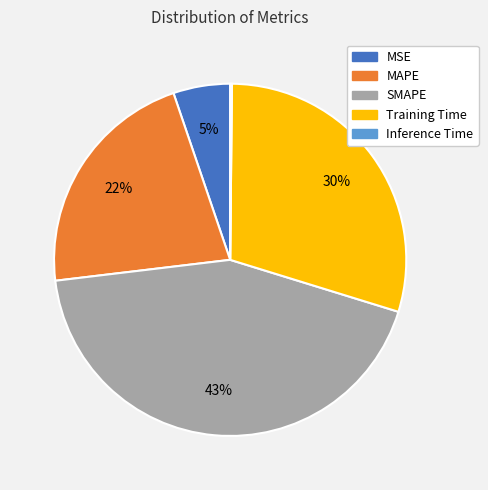

Is it true that MSE is 1% of the pie?

False